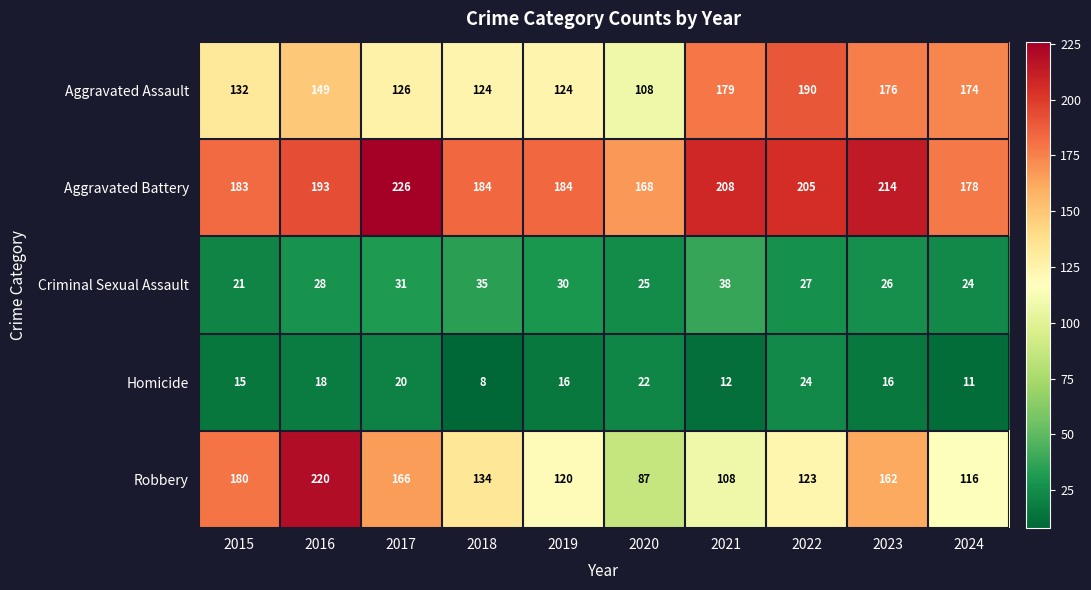

How many categories are shown in the chart?

10